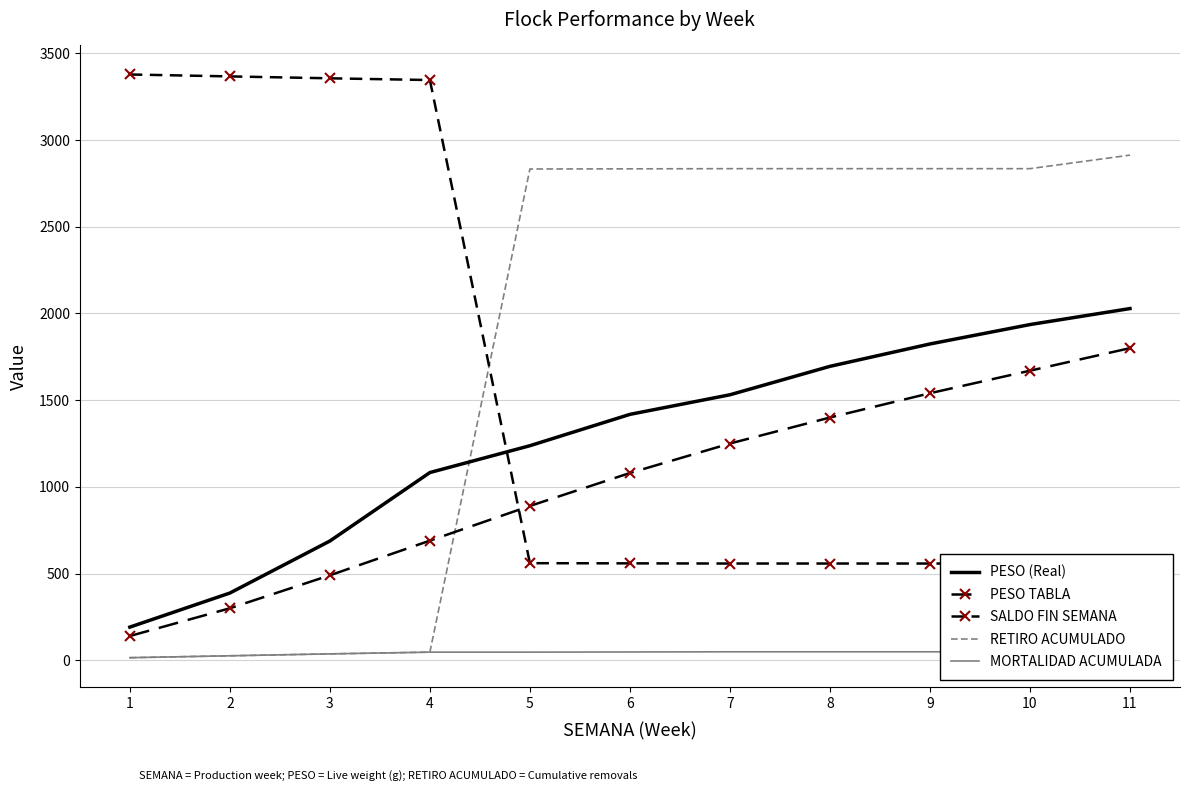

Reading left to right, list all the values displayed in this chart.

PESO (Real): 191.4	387.8	687.8	1082.7	1237.4	1418.1	1531.1	1695.0	1824.1	1936.0	2028.2
PESO TABLA: 140.0	300.0	490.0	690.0	890.0	1080.0	1250.0	1400.0	1540.0	1670.0	1800.0
SALDO FIN SEMANA: 3378.0	3367.0	3356.0	3346.0	560.0	559.0	558.0	558.0	558.0	558.0	480.0
RETIRO ACUMULADO: 15.0	26.0	37.0	47.0	2833.0	2834.0	2835.0	2835.0	2835.0	2835.0	2913.0
MORTALIDAD ACUMULADA: 15.0	26.0	37.0	47.0	47.0	48.0	49.0	49.0	49.0	49.0	49.0